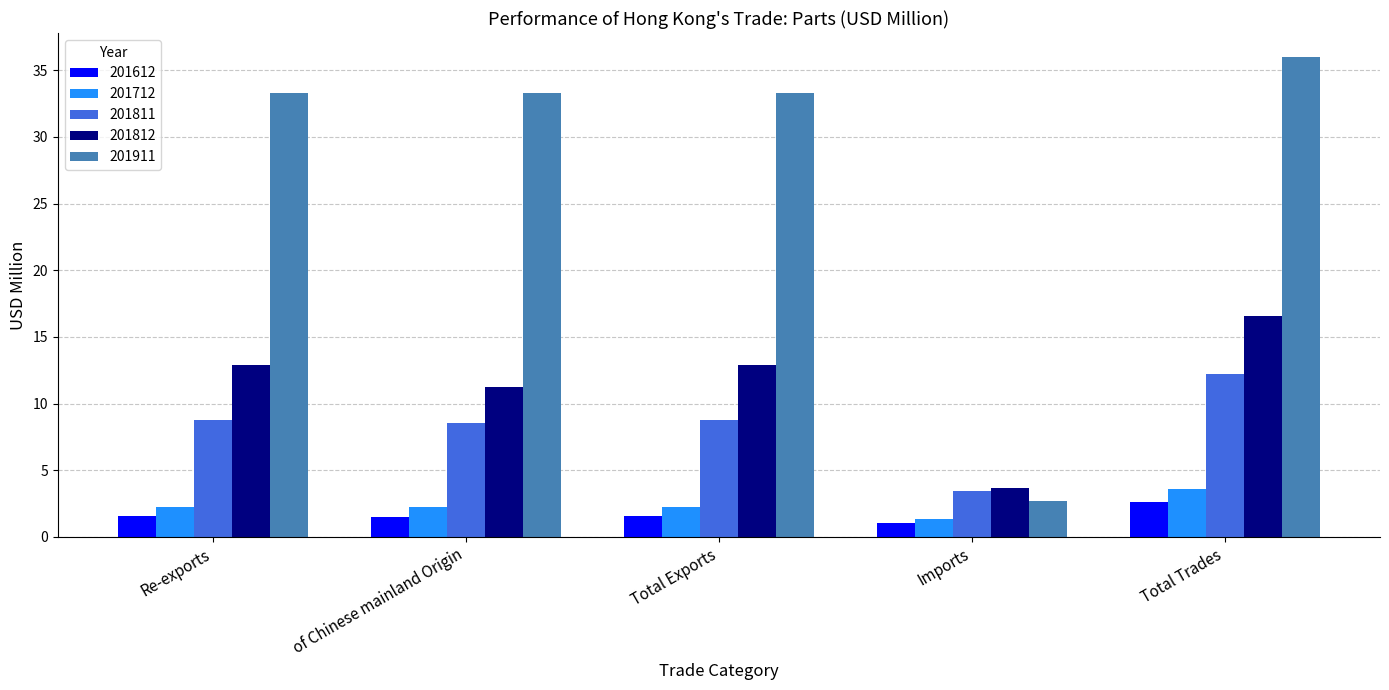

At which category is the sum across all series the highest?

Total Trades